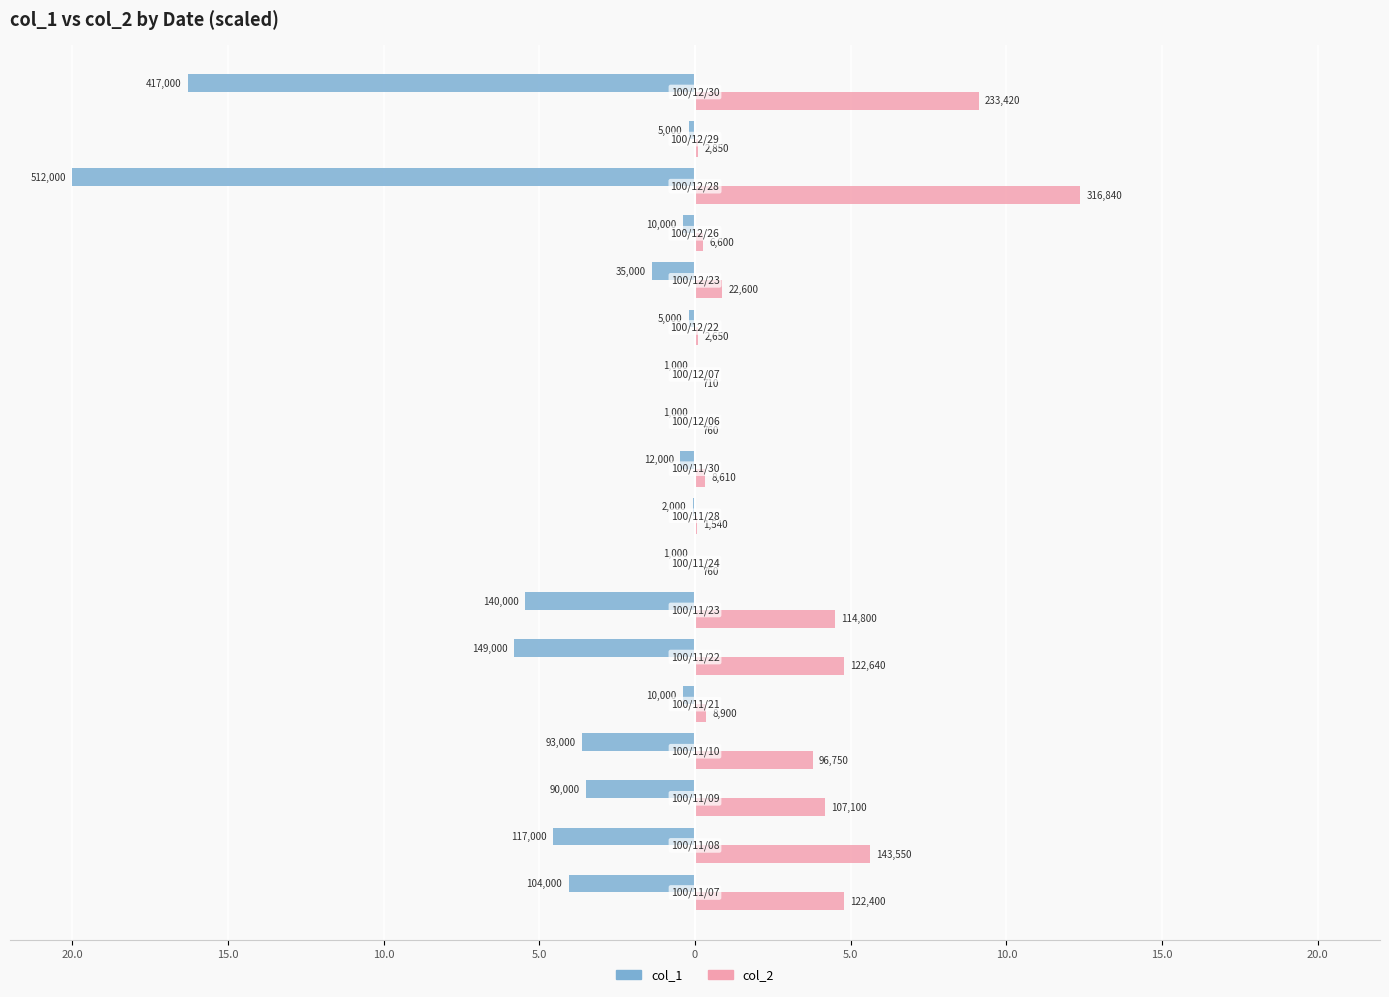

What are all the series names shown in the legend?

col_1, col_2